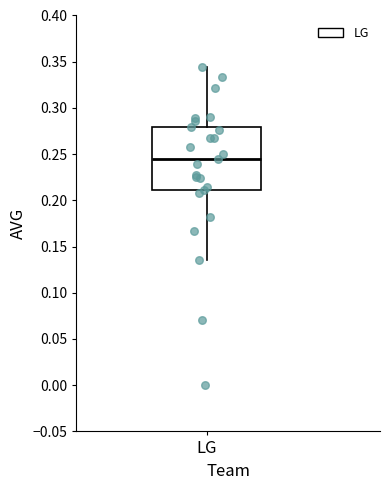

Transcribe this box plot: give where the median line is, the range the box spans, and where the two whiskers end, as read against the y-axis. The values are not printed on the chart, so give them approximately, as read against the axis.

median 0.245, box 0.210 to 0.280, whiskers 0.135 to 0.345